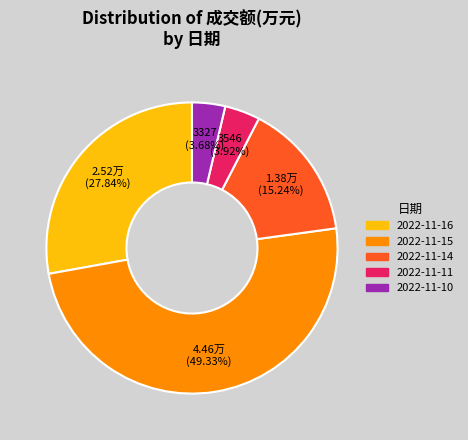

How many slices are in this pie chart?

5